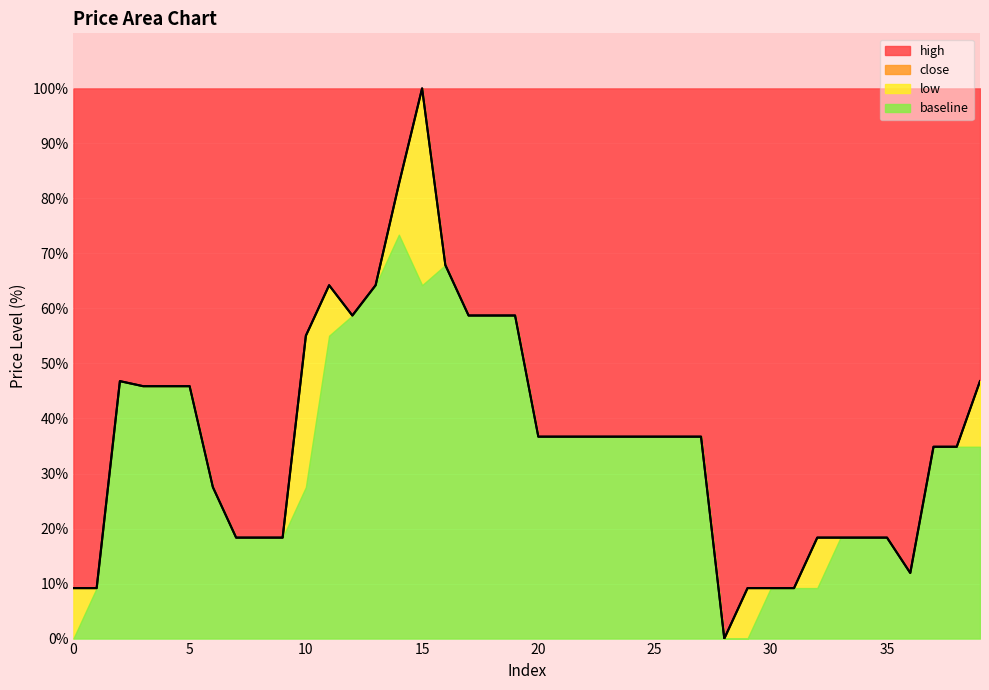

Which series has the largest total across all categories?

close